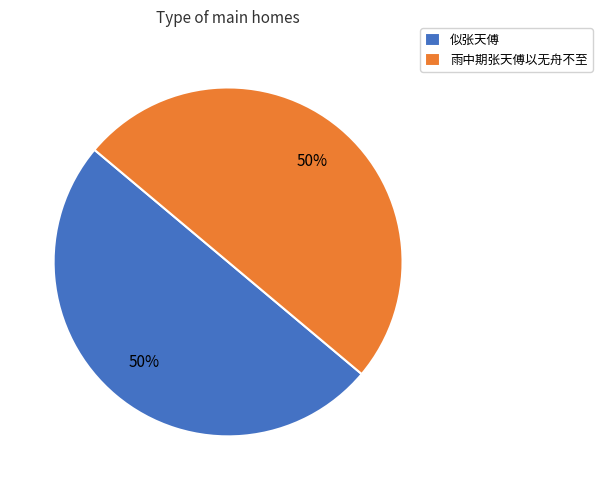

True or false: 雨中期张天傅以无舟不至 accounts for 41% of the total.

False